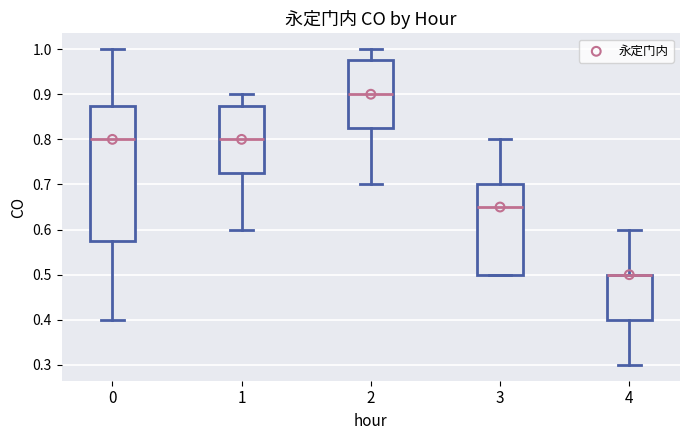

Reading left to right, transcribe this box plot: for each box, give where its median line is, the range the box spans, and where its two whiskers end, as read against the y-axis. The values are not printed on the chart, so give them approximately, as read against the axis.

0: median 0.80, box 0.58 to 0.88, whiskers 0.40 to 1.00
1: median 0.80, box 0.73 to 0.88, whiskers 0.60 to 0.90
2: median 0.90, box 0.83 to 0.98, whiskers 0.70 to 1.00
3: median 0.65, box 0.50 to 0.70, whiskers 0.50 to 0.80
4: median 0.50 (drawn on the box's upper edge), box 0.40 to 0.50, whiskers 0.30 to 0.60